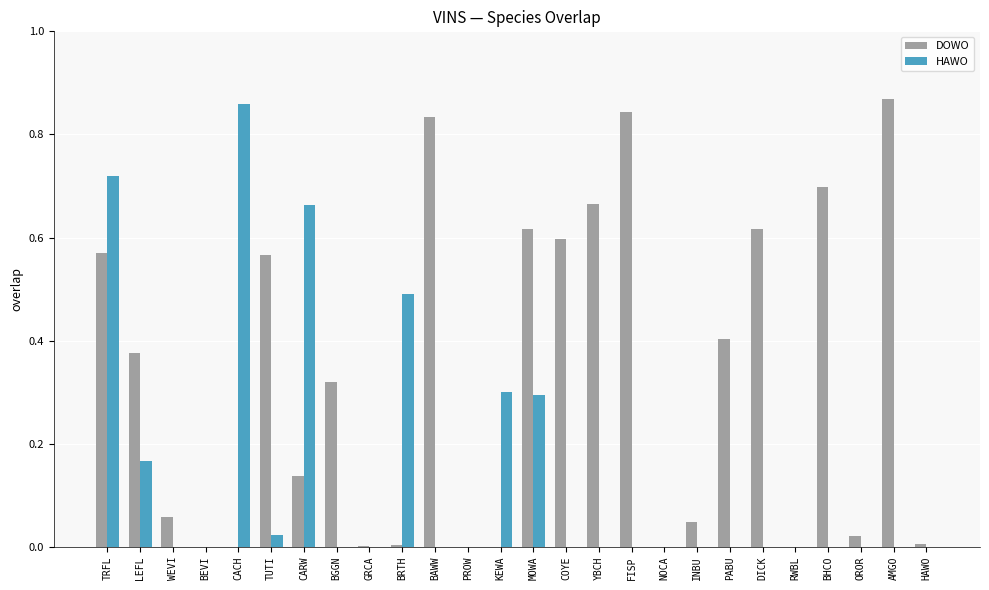

What are all the series names shown in the legend?

DOWO, HAWO